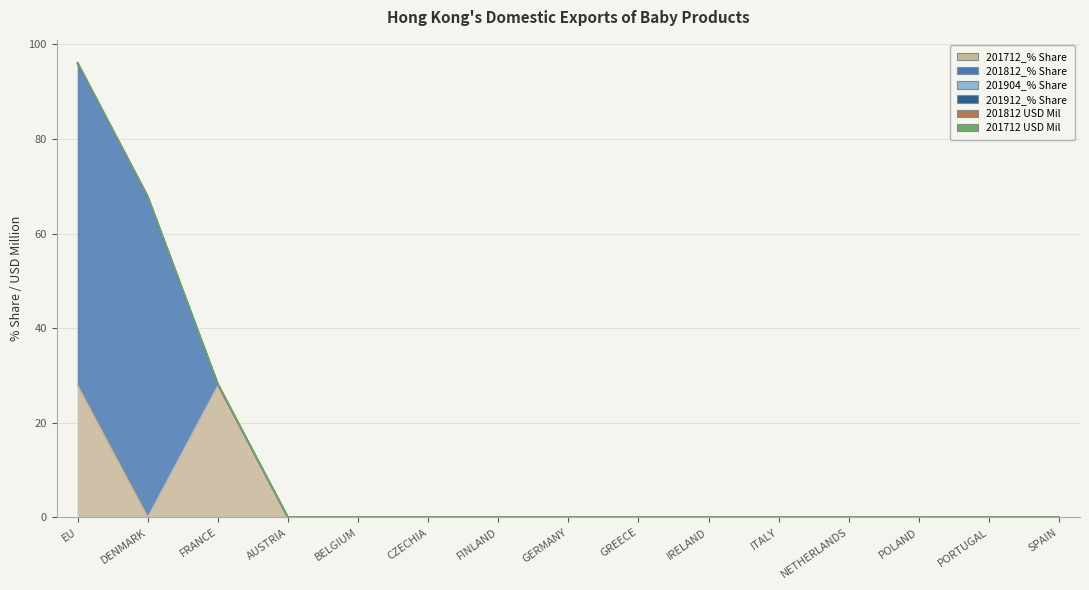

True or false: 201912_% Share and 201712_% Share cross at least once.

False